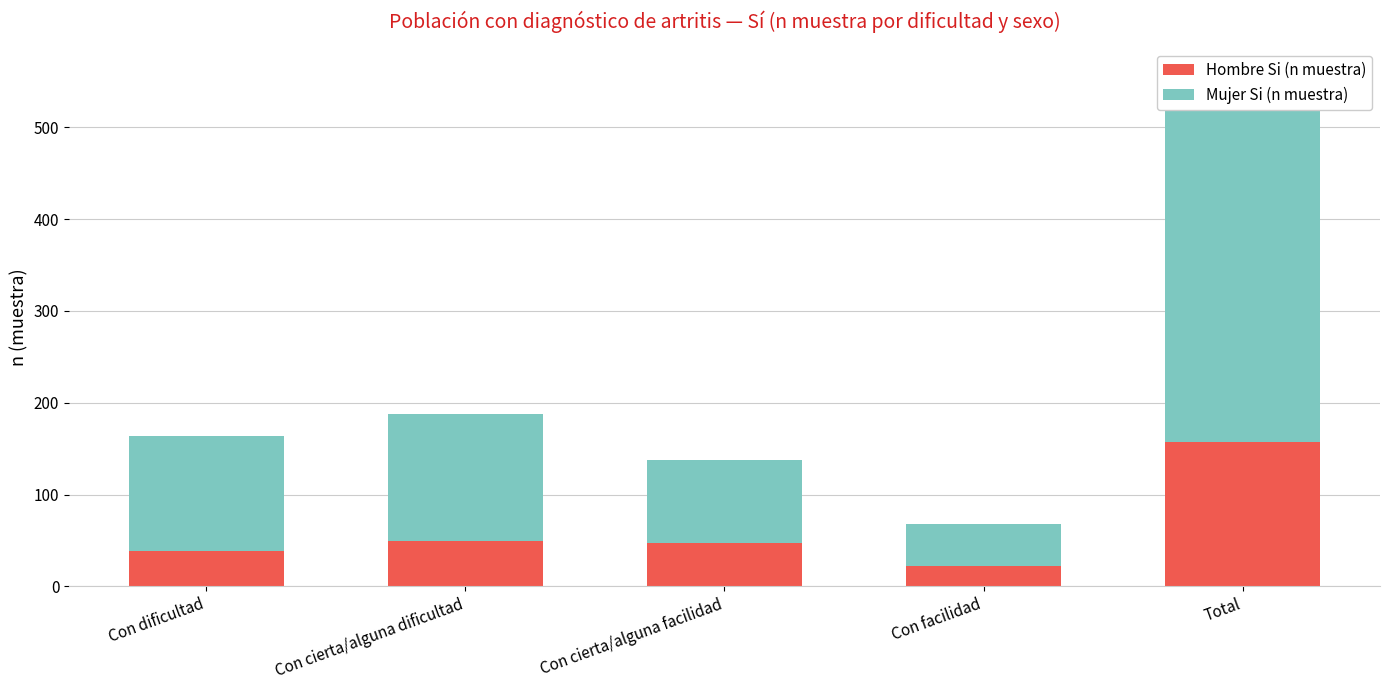

At how many categories does at least one series exceed 260?

1